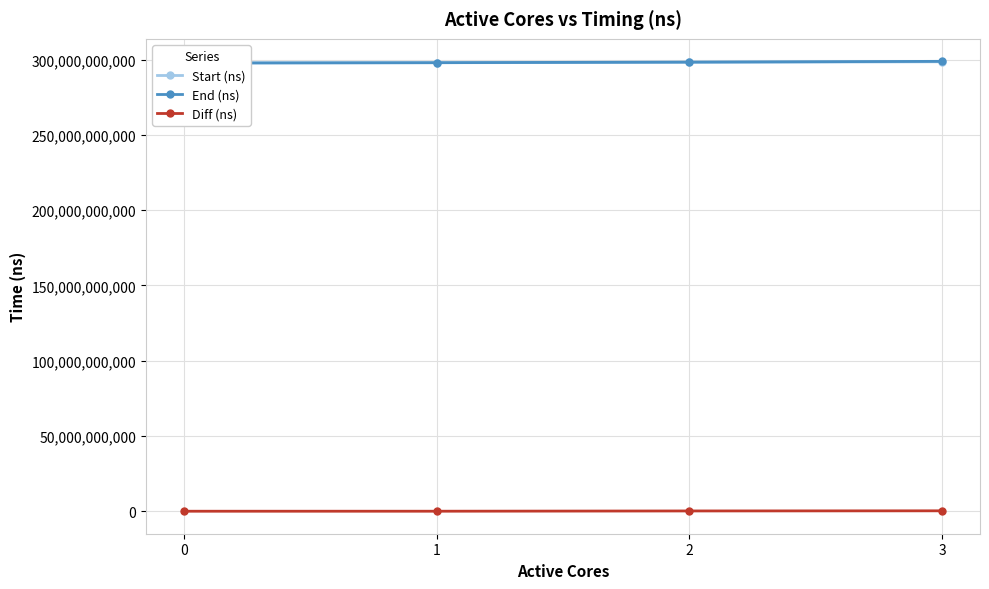

Reading right to left, what are all the values shown in this chart?

Start (ns): 3=298590675225	2=298190458276	1=297966132002	0=297753493726
End (ns): 3=298881486672	2=298389199054	1=297991638071	0=297769994995
Diff (ns): 3=290811447	2=198740778	1=25506069	0=16501269